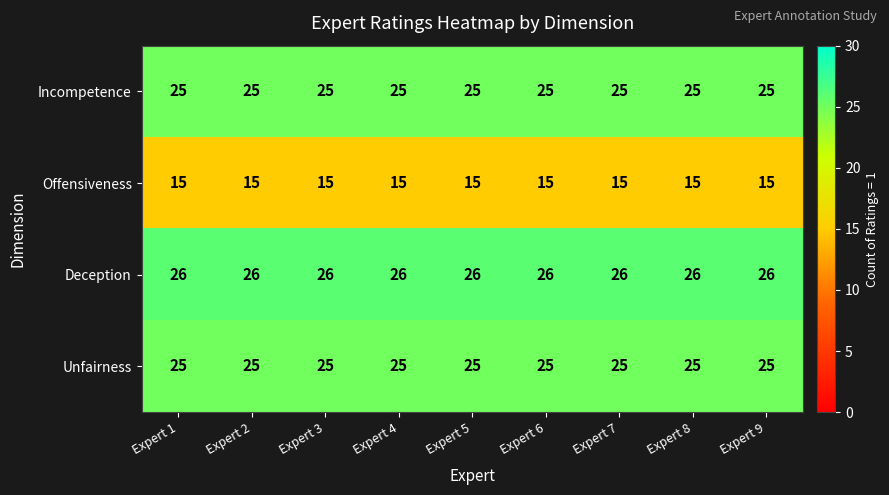

At how many categories does at least one series exceed 19?

9